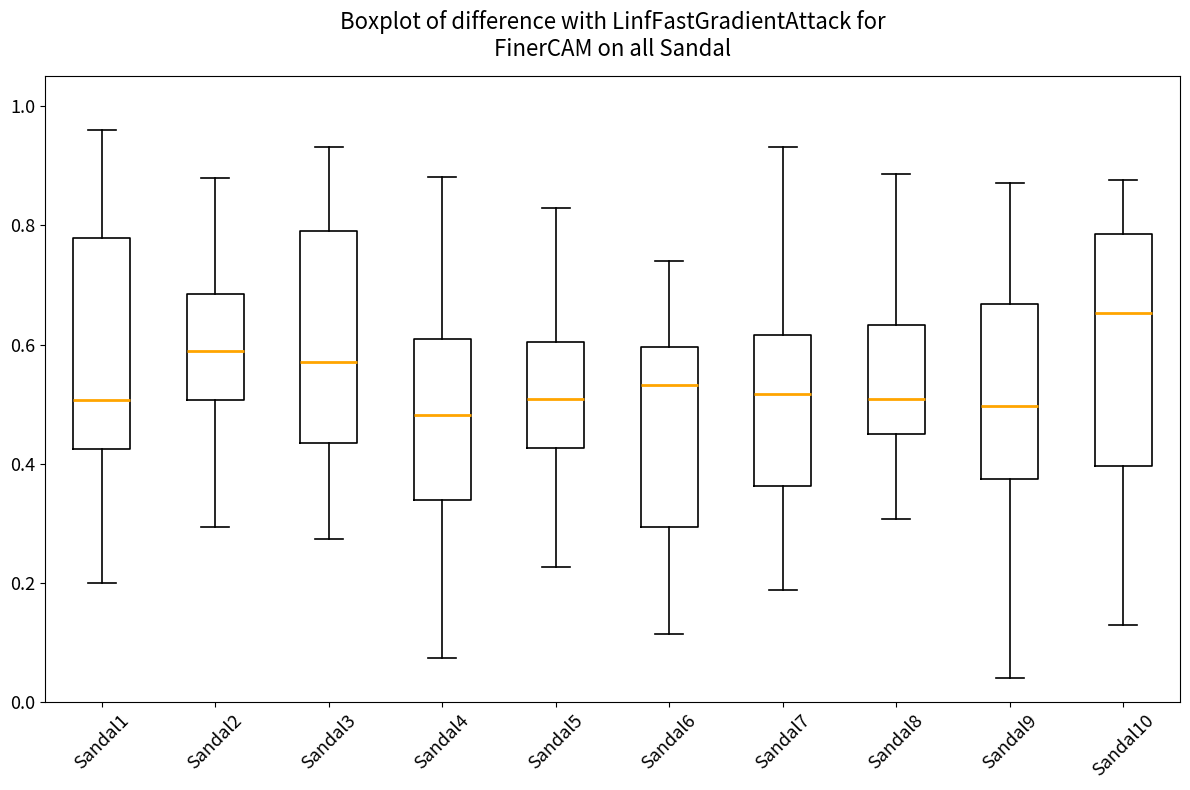

Comparing the boxes themselves (not the whiskers), which one is the tallest?

Sandal10